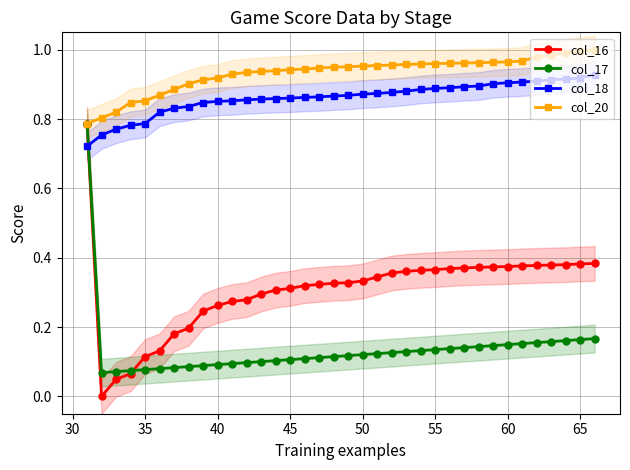

The value of col_17 at 40 is 0.1. True or false?

True